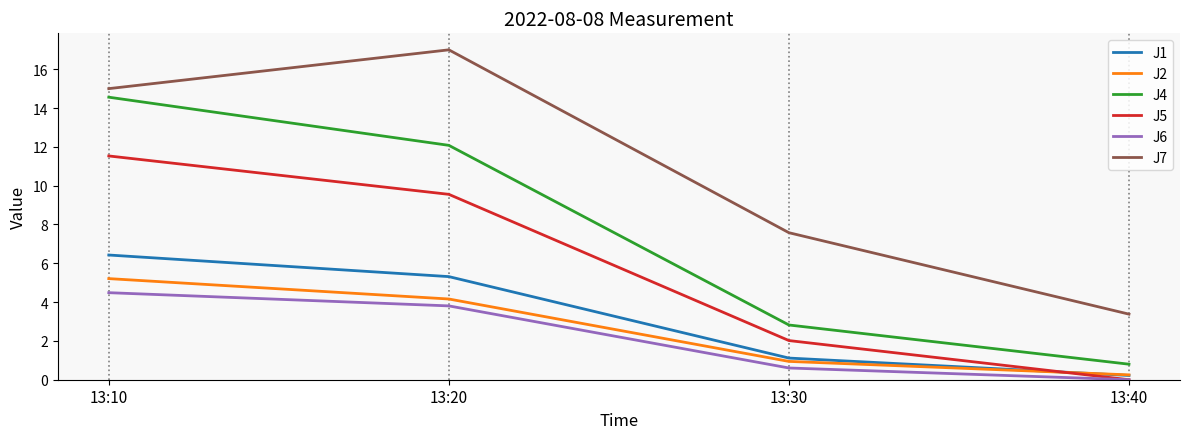

Where is J5 nearest to the value 5?

13:30